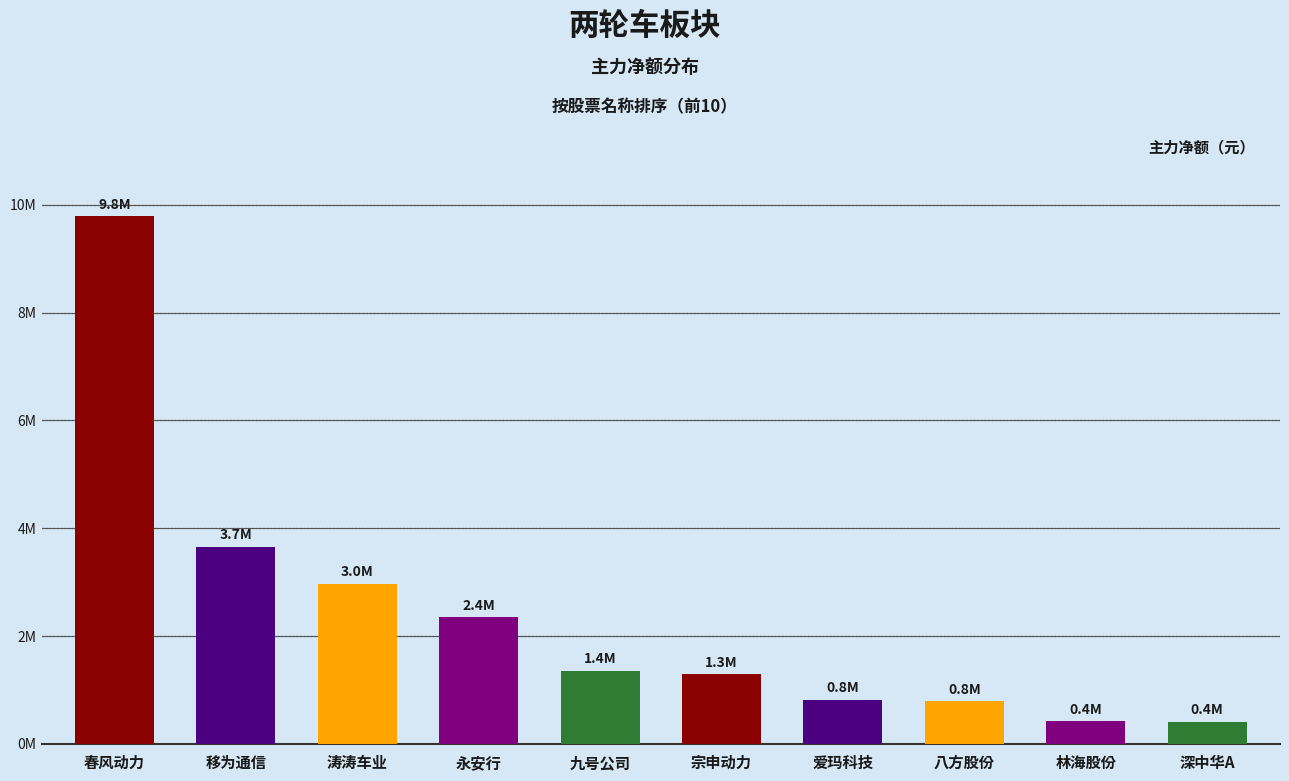

Are the bars horizontal?

No